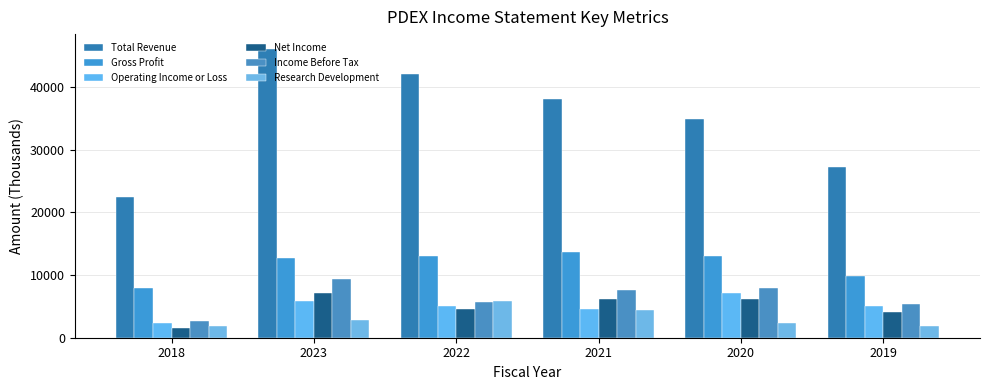

At which category is the sum across all series the highest?

2023